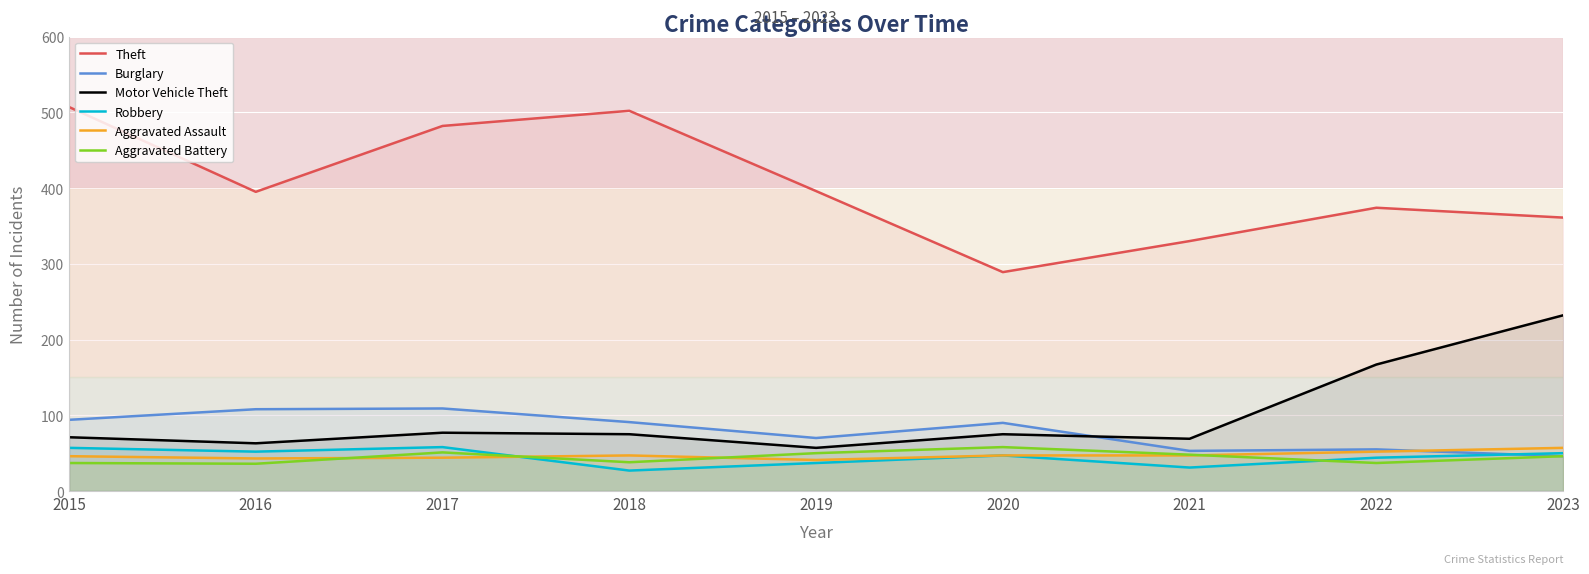

What is the difference between the Aggravated Assault values at 2015 and 2022?

6